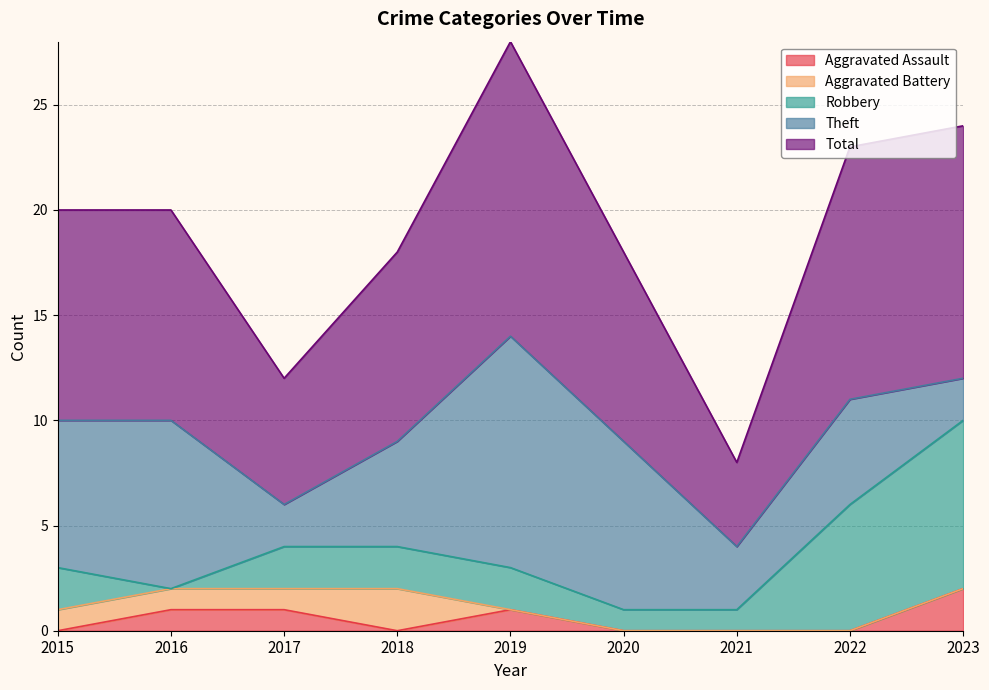

Is the value of Aggravated Battery at 2017 greater than the value of Theft at 2019?

No